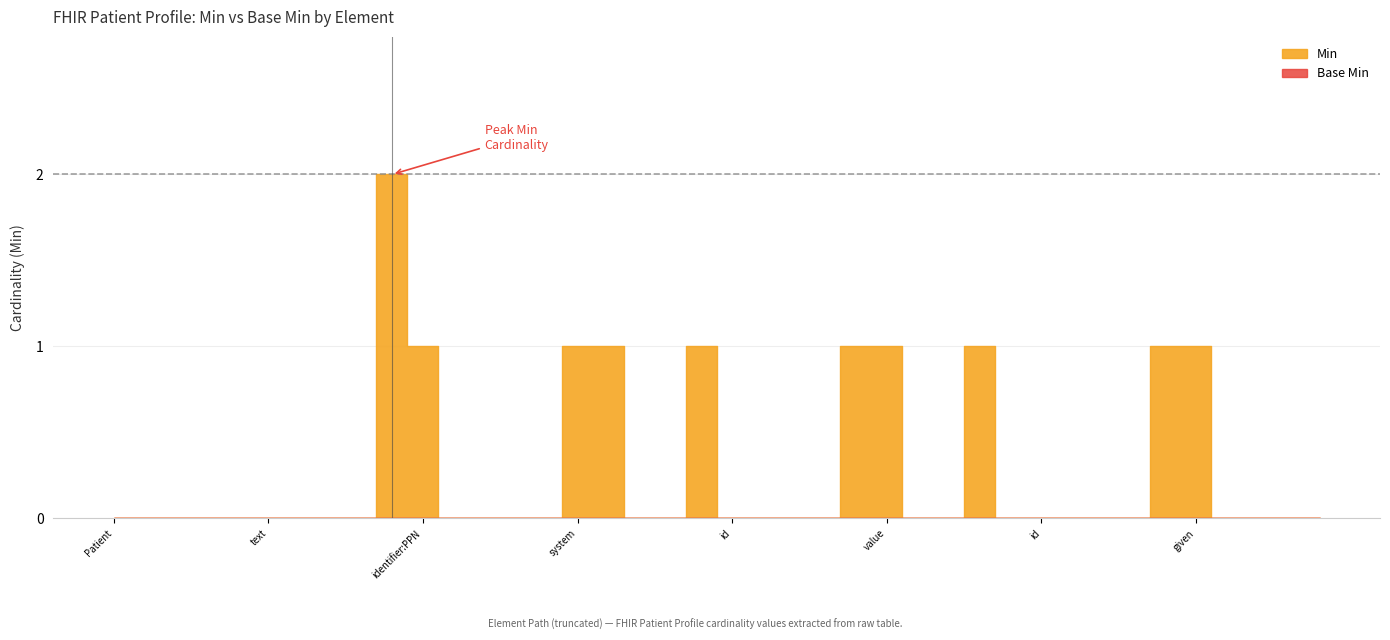

Rank the series by their average value, from highest to lowest.

Min, Base Min